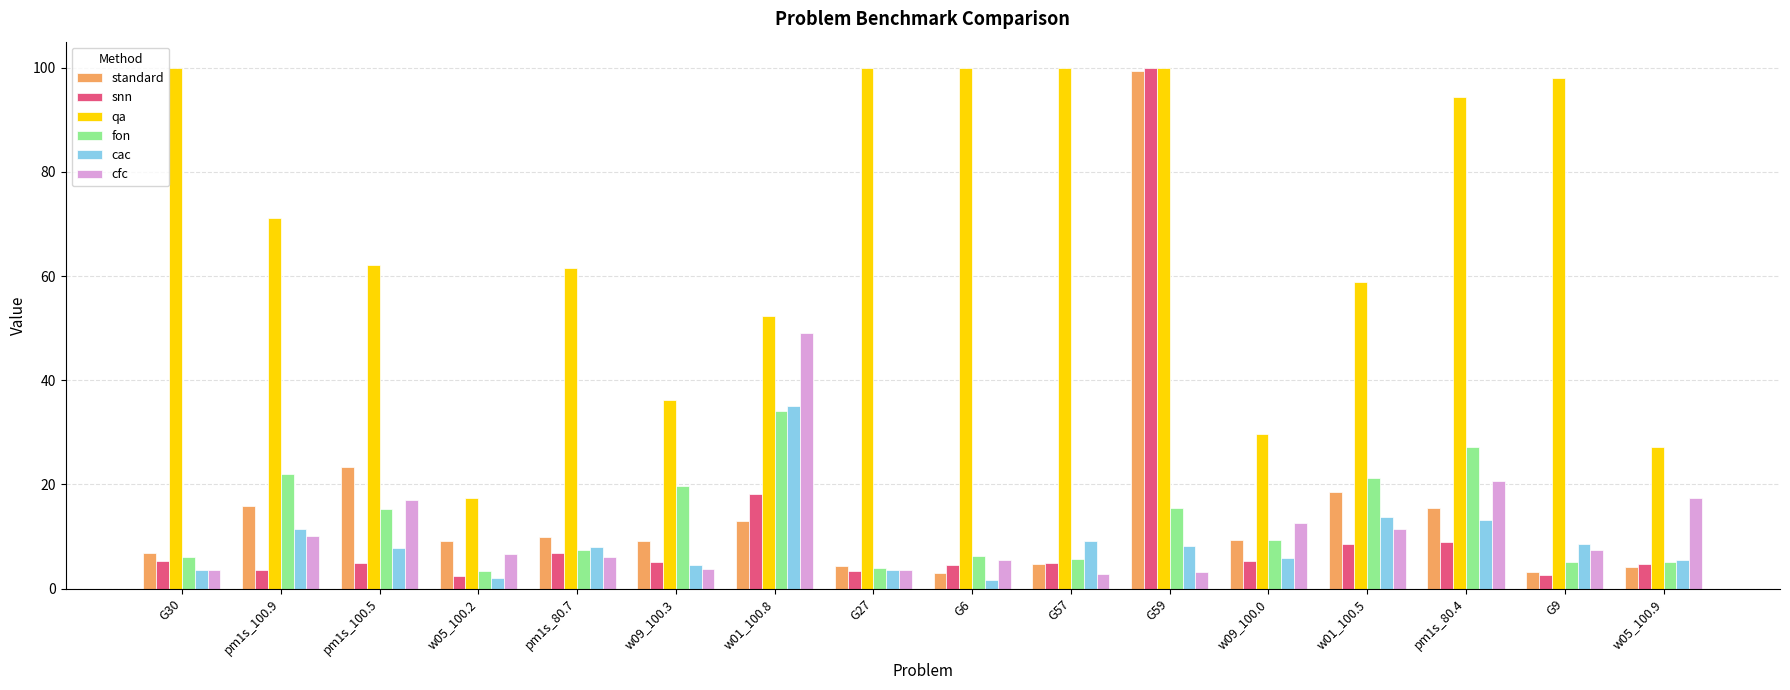

Which series has the widest spread of values?

snn